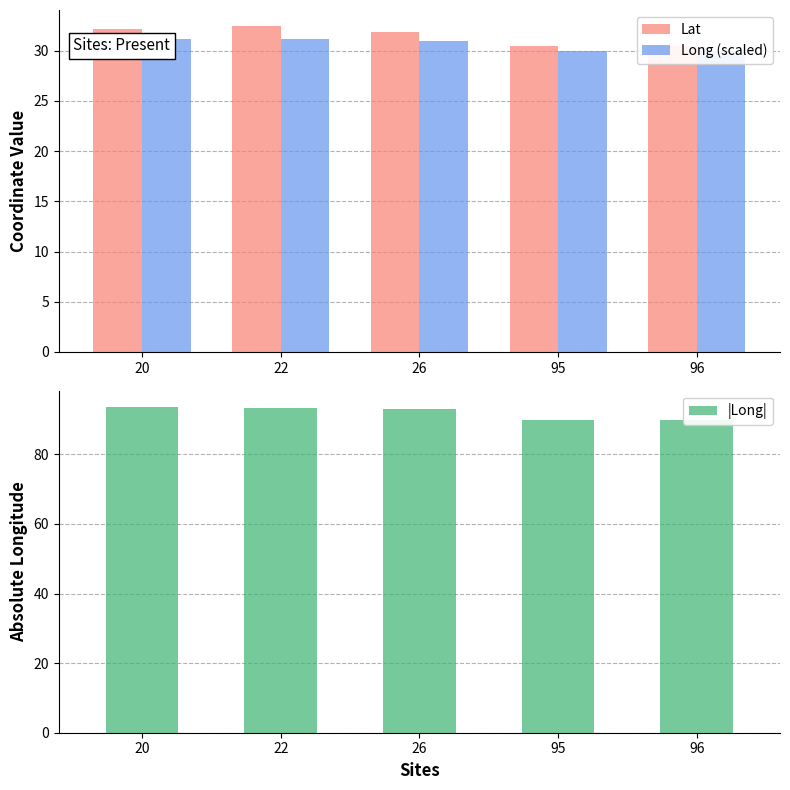

The Long (scaled) series shows 31.0 at 26. True or false?

True